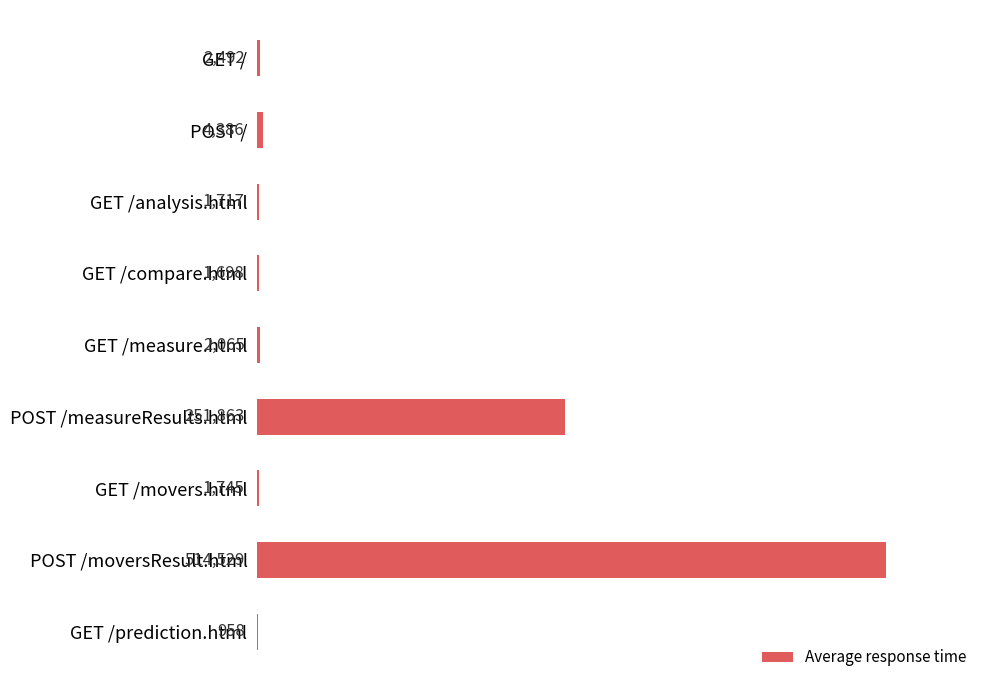

Count the number of categories in the chart.

9